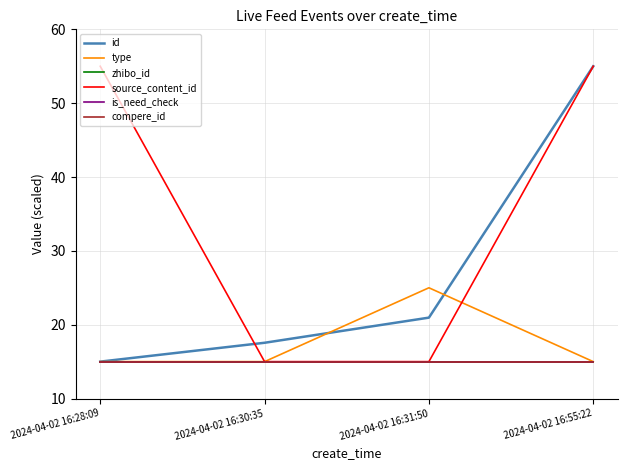

How many type values are between 15 and 25?

4